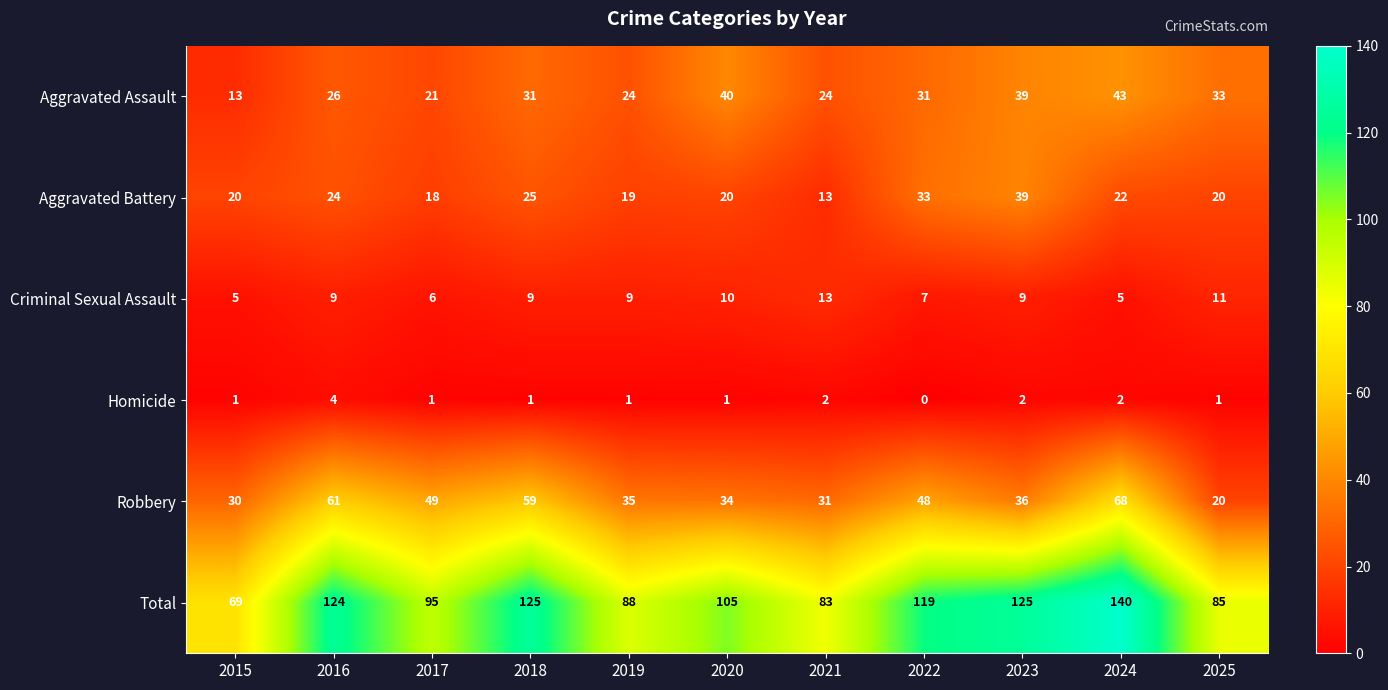

What is the difference between the maximum and second lowest values in the Robbery series?

38